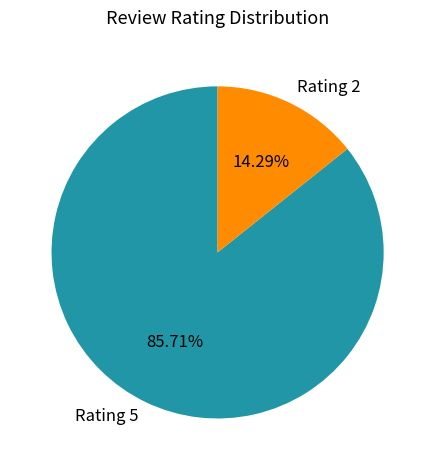

Is there a majority slice in this chart?

Yes